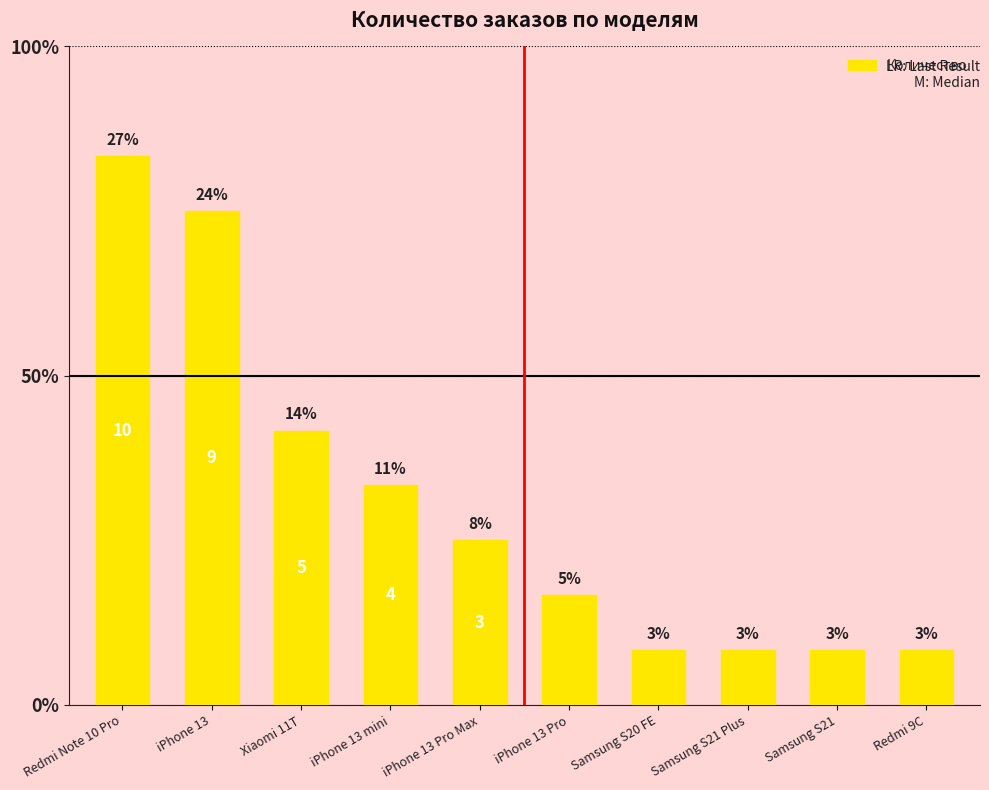

Count the number of values greater than 3.

4